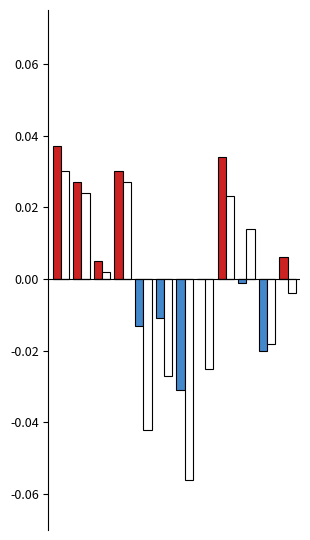

List the series in order of their peak value, highest first.

Индекс номинального курса рубля к доллару (м/м), Индекс номинального курса рубля к евро (м/м)